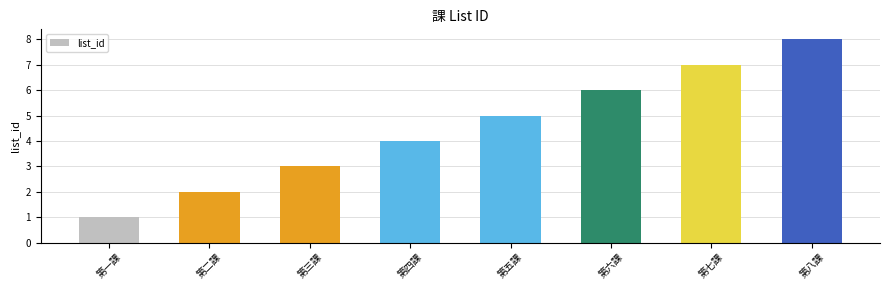

Reading left to right, transcribe all the data shown in this chart.

第一課=1	第二課=2	第三課=3	第四課=4	第五課=5	第六課=6	第七課=7	第八課=8